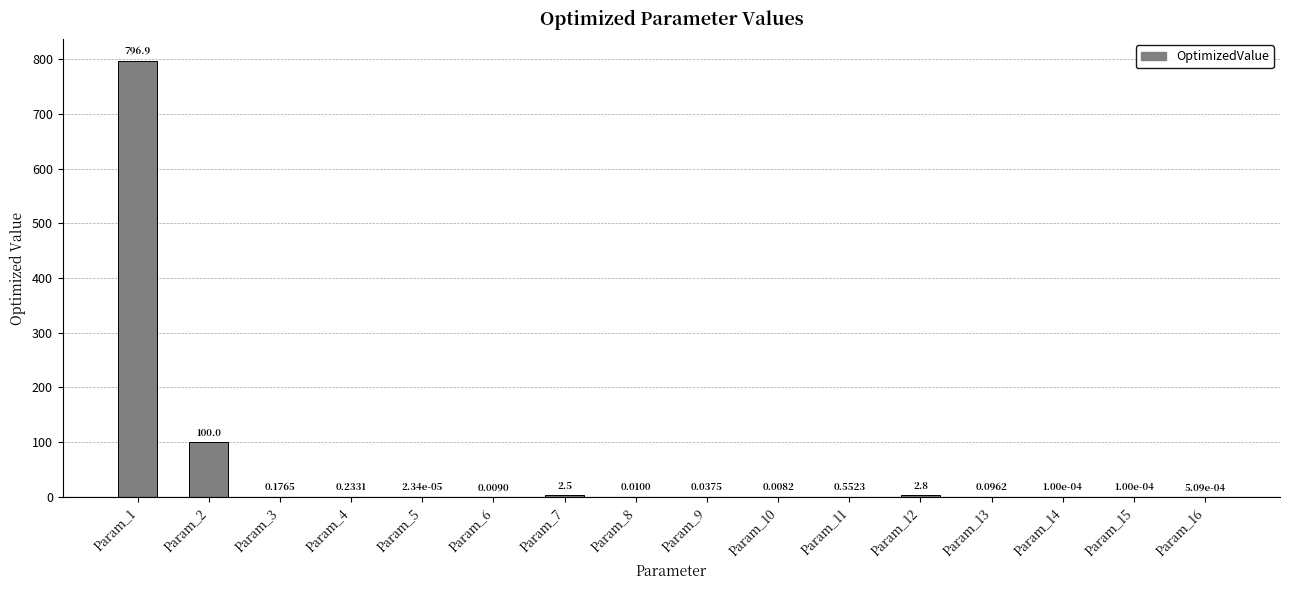

True or false: the data shows 1320.3 at Param_1.

False